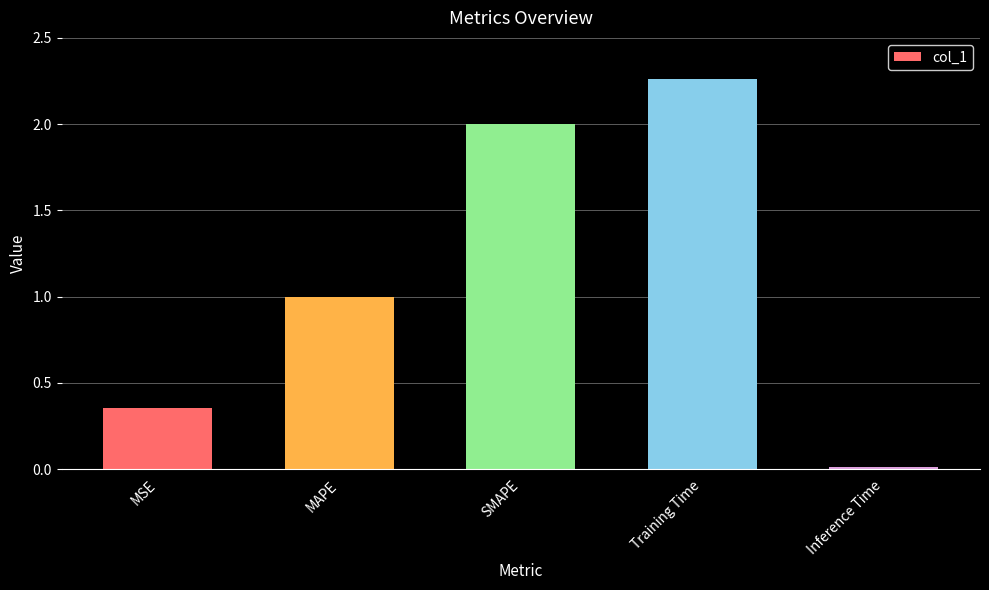

True or false: the data shows 0.5 at MAPE.

False